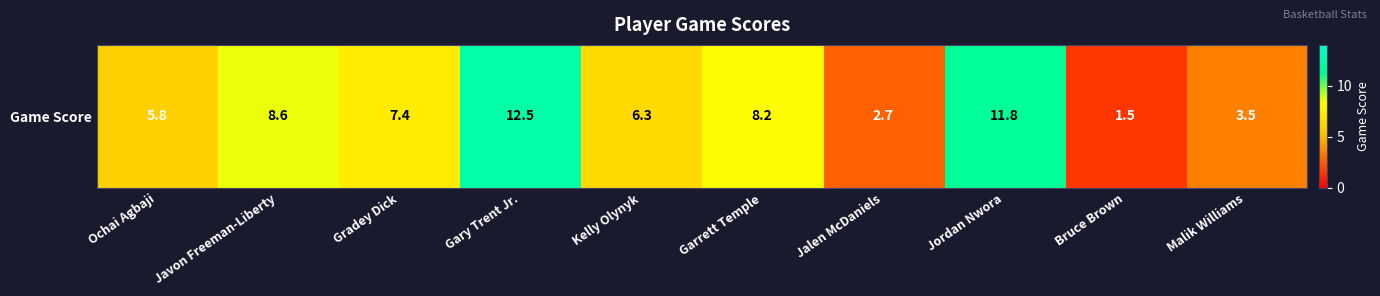

What is the average value?

6.8